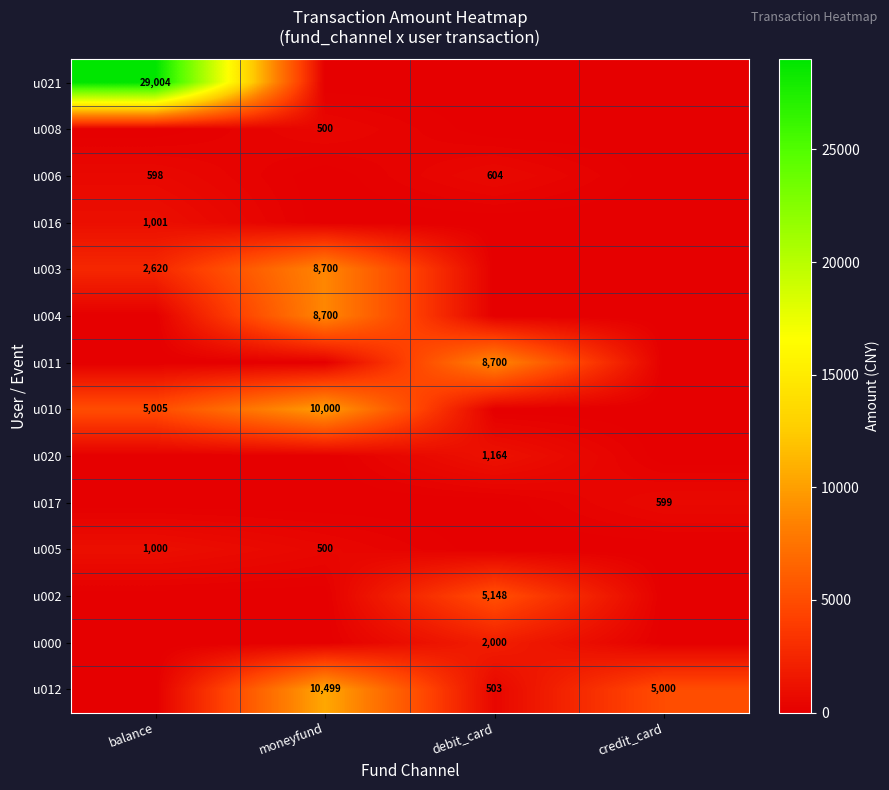

Reading left to right, extract all data points from this chart.

row_0: balance=29004.0	moneyfund=0.0	debit_card=0.0	credit_card=0.0
row_1: balance=0.0	moneyfund=500.5	debit_card=0.0	credit_card=0.0
row_2: balance=598.0	moneyfund=0.0	debit_card=604.0	credit_card=0.0
row_3: balance=1001.0	moneyfund=0.0	debit_card=0.0	credit_card=0.0
row_4: balance=2620.0	moneyfund=8700.0	debit_card=0.0	credit_card=0.0
row_5: balance=0.0	moneyfund=8700.0	debit_card=0.0	credit_card=0.0
row_6: balance=0.0	moneyfund=0.0	debit_card=8700.0	credit_card=0.0
row_7: balance=5005.0	moneyfund=10000.0	debit_card=0.0	credit_card=0.0
row_8: balance=0.0	moneyfund=0.0	debit_card=1164.0	credit_card=0.0
row_9: balance=0.0	moneyfund=0.0	debit_card=0.0	credit_card=599.0
row_10: balance=1000.0	moneyfund=500.0	debit_card=0.0	credit_card=0.0
row_11: balance=0.0	moneyfund=0.0	debit_card=5148.0	credit_card=0.0
row_12: balance=0.0	moneyfund=0.0	debit_card=2000.0	credit_card=0.0
row_13: balance=0.0	moneyfund=10499.0	debit_card=503.0	credit_card=5000.0